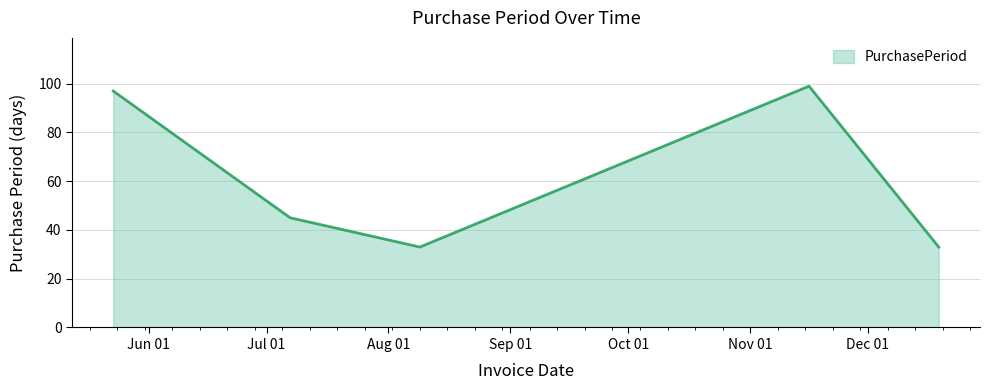

What is the smallest value displayed?

33